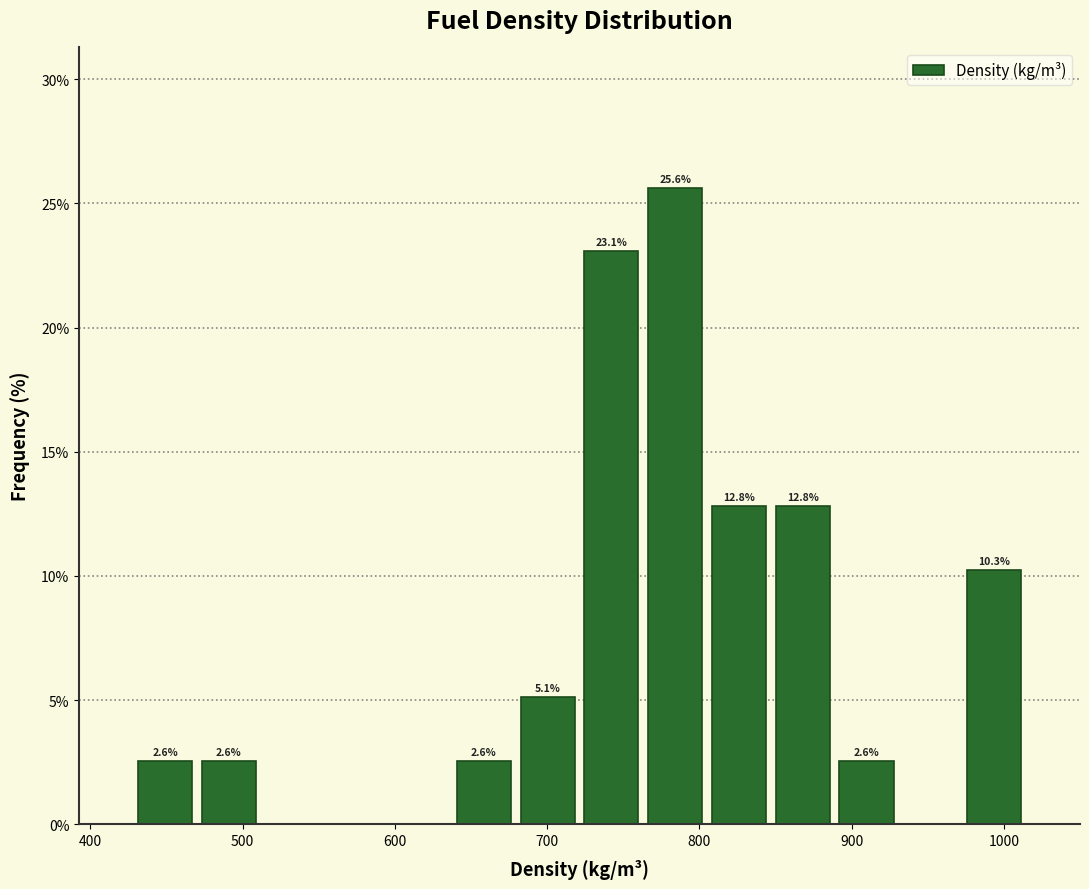

Over which range of the x-axis is the bar tallest?

760 to 810